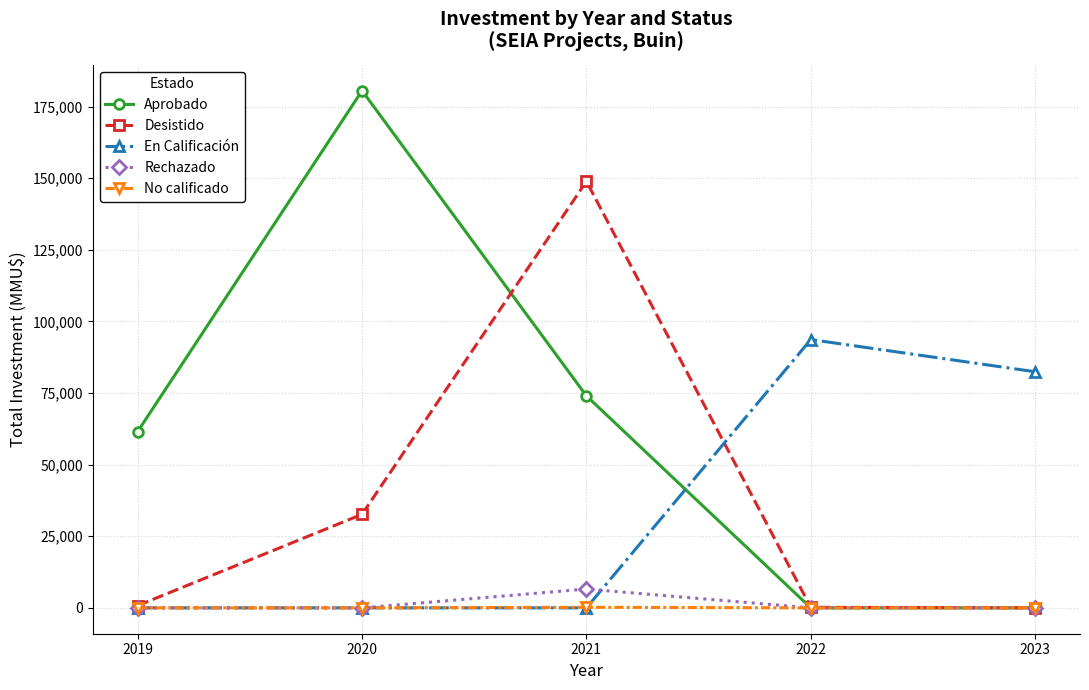

Which series has the largest total across all categories?

Aprobado